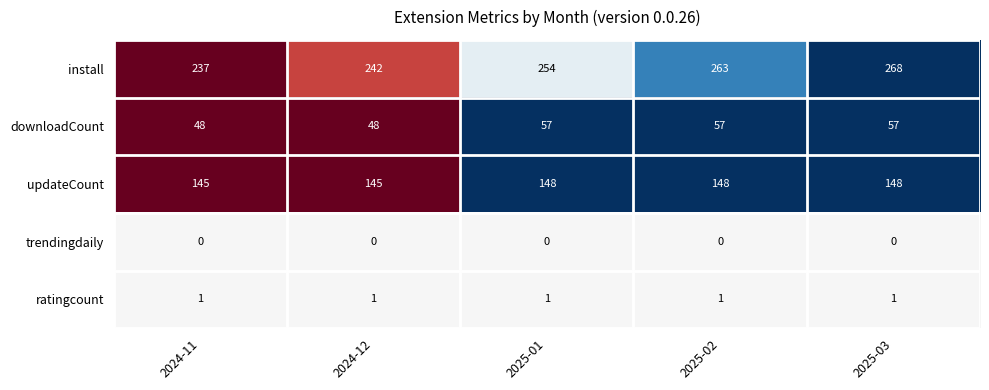

List the series in order of their peak value, lowest first.

trendingdaily, ratingcount, downloadCount, updateCount, install